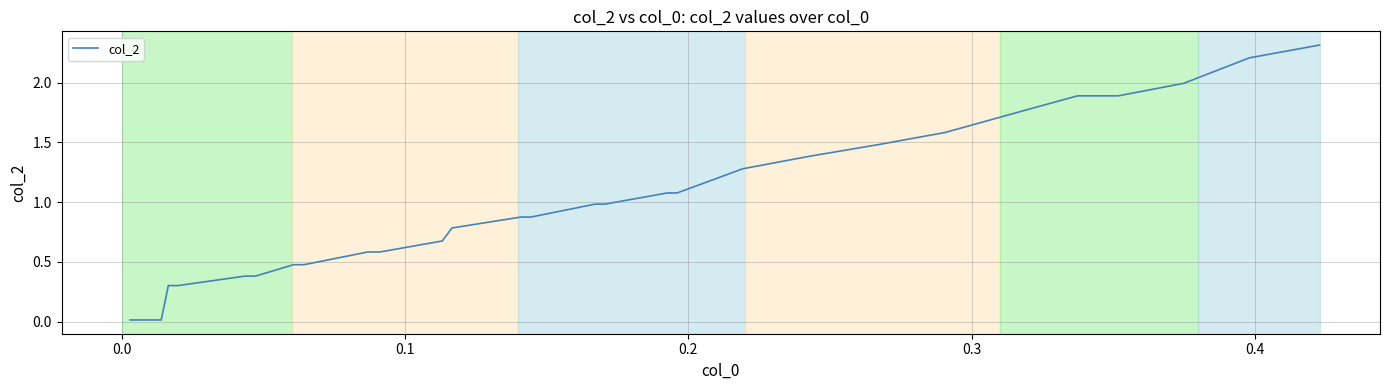

What is the maximum value shown in the chart?

2.3